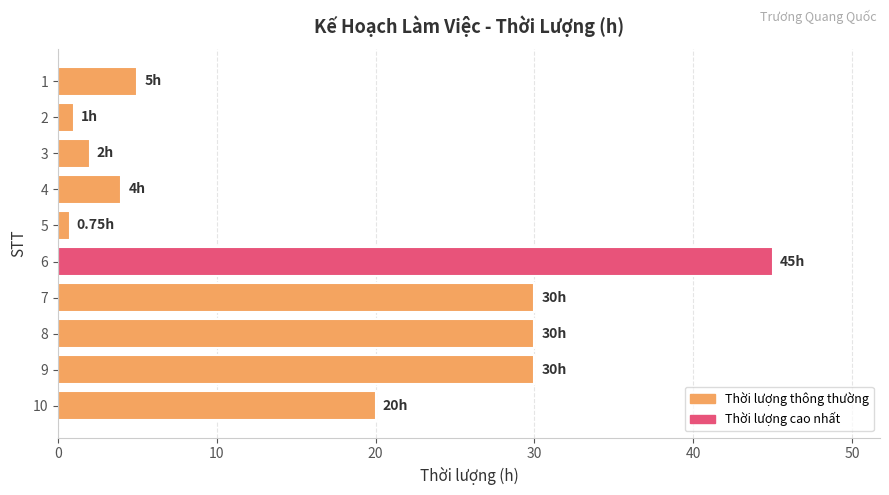

What is the ratio of the value at 9 to the value at 10?

1.5